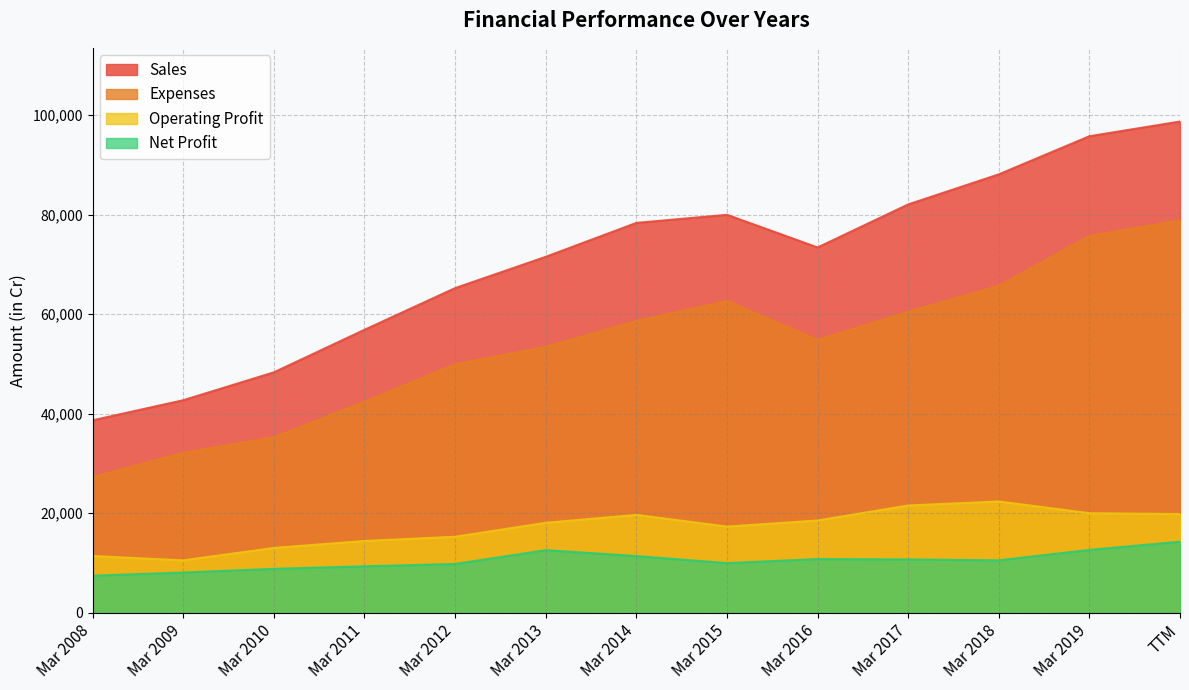

Which category has the lowest value across all series?

Mar 2008